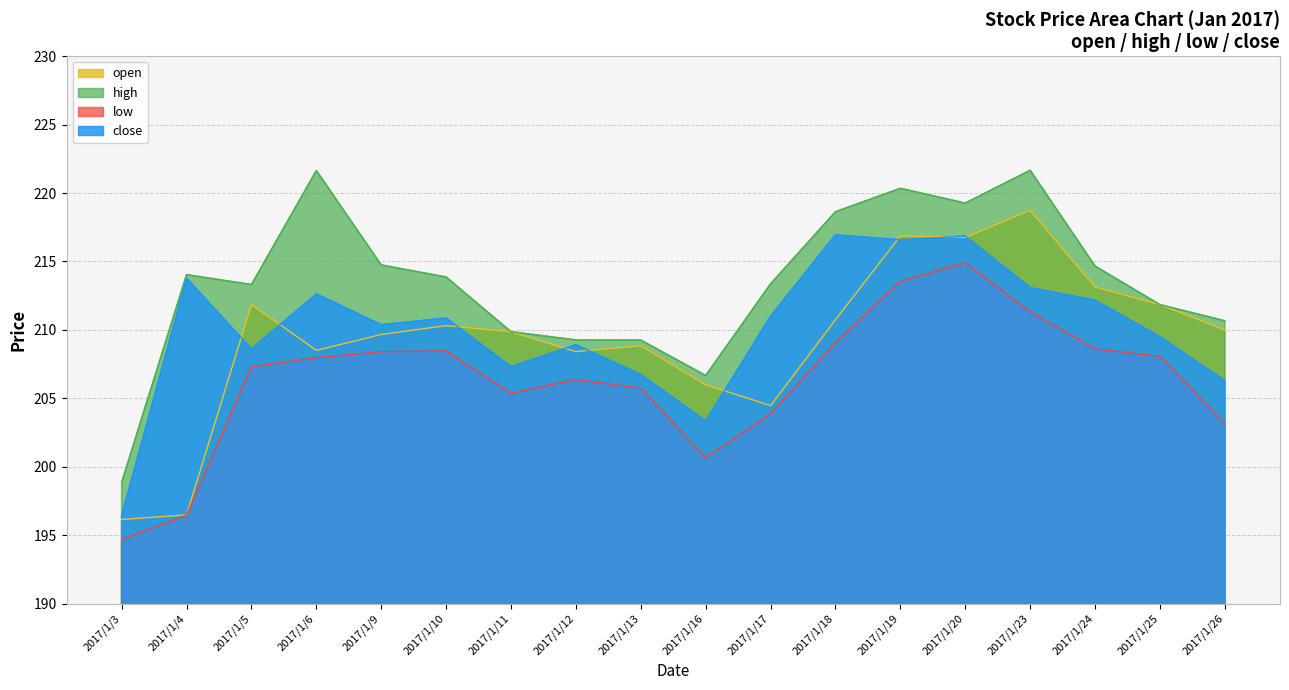

The open series shows 196.5 at 2017/1/4. True or false?

True